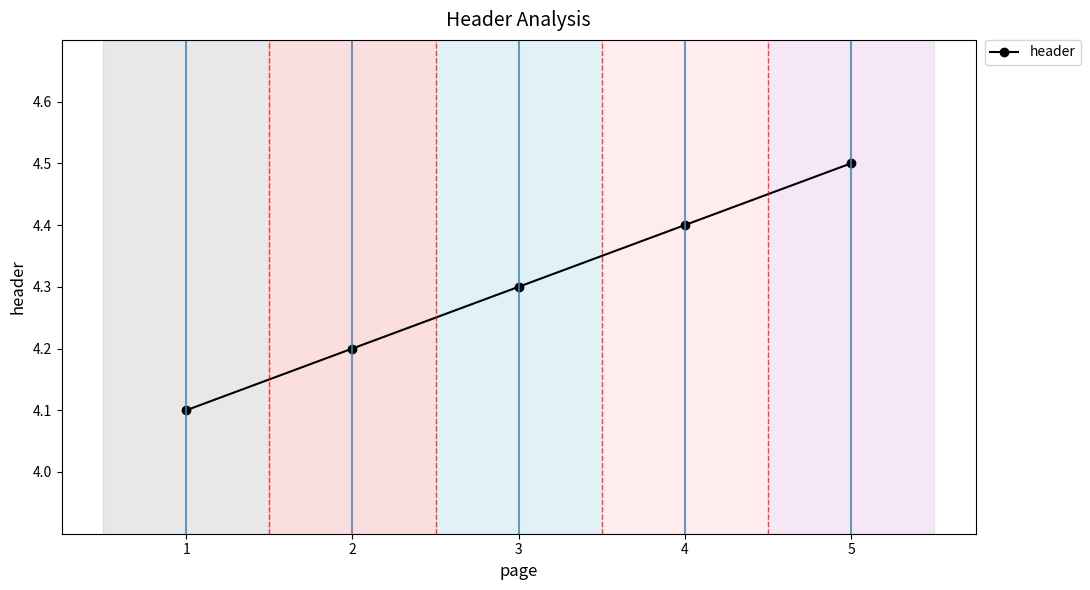

How many values are between 4 and 5?

5